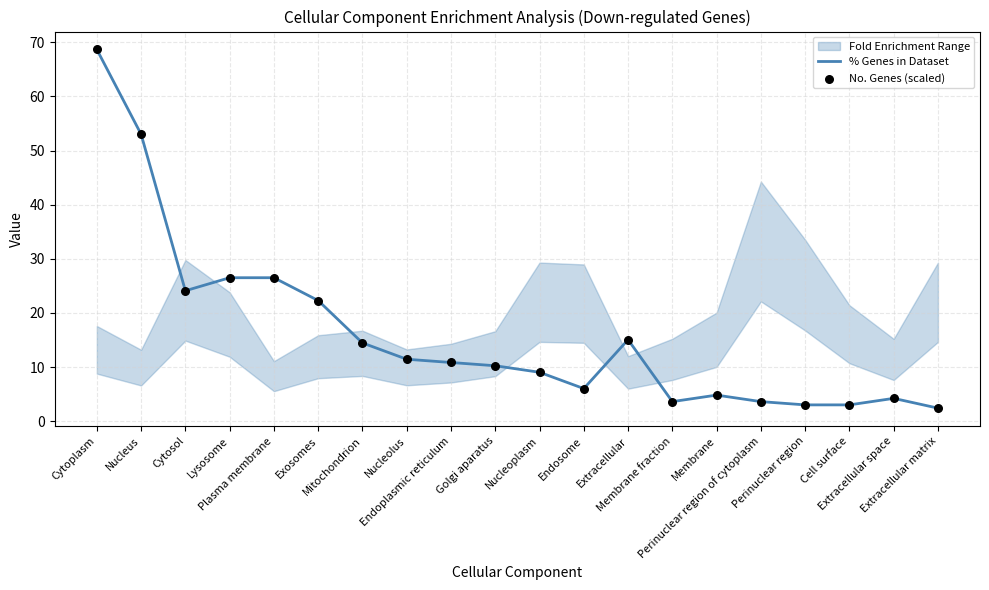

At how many categories does at least one series exceed 39?

2